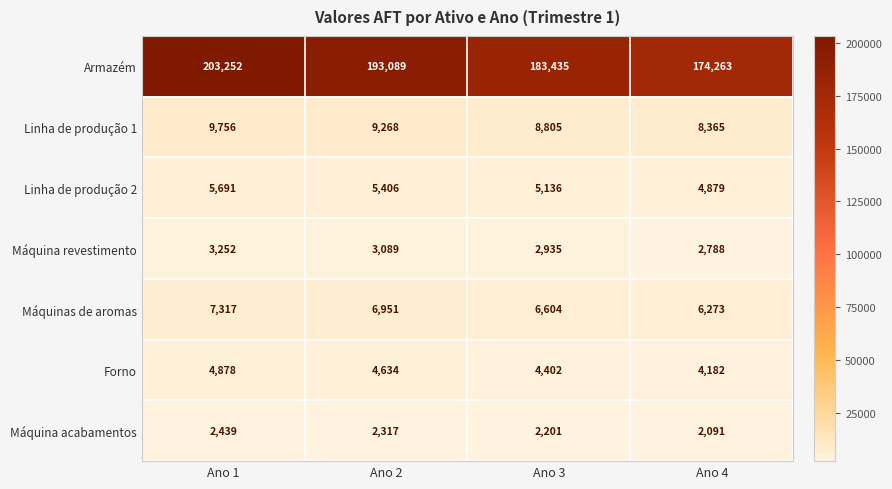

Is it true that Forno equals 6646 at Ano 2?

False